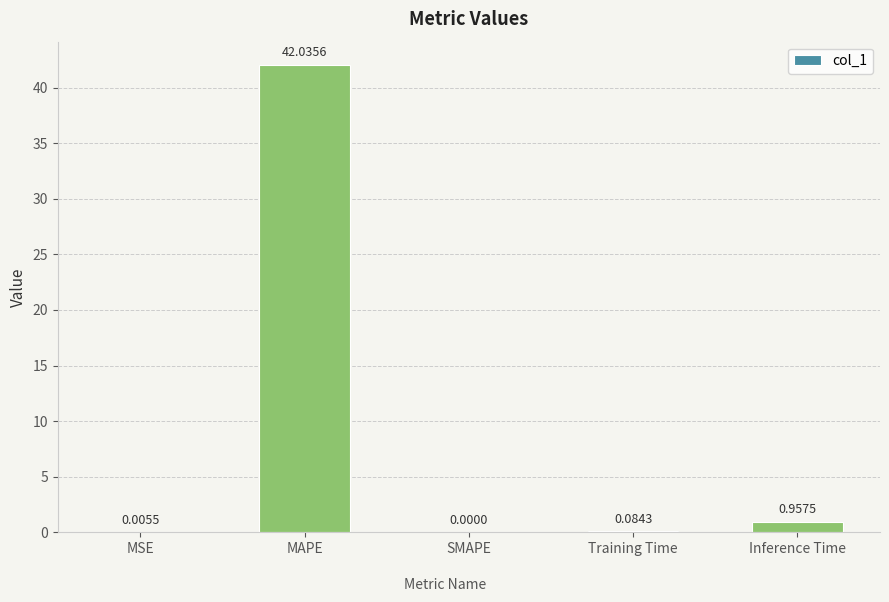

Where is the data nearest to the value 21?

Inference Time